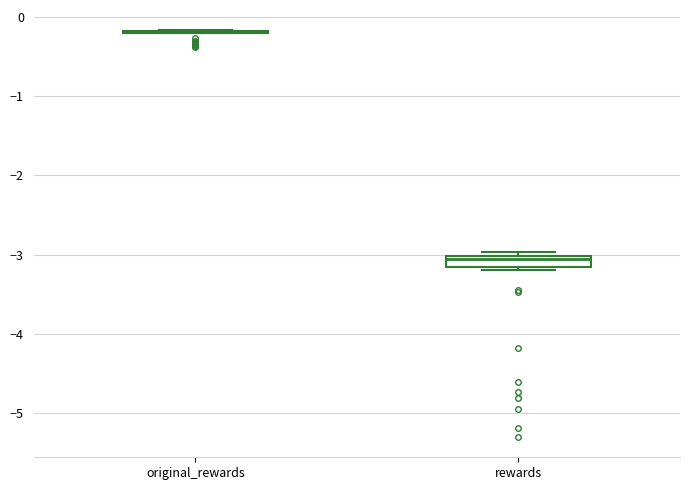

Where does the median line of the box for rewards sit on the y-axis? The values are not printed on the chart, so give them approximately, as read against the axis.

-3.1